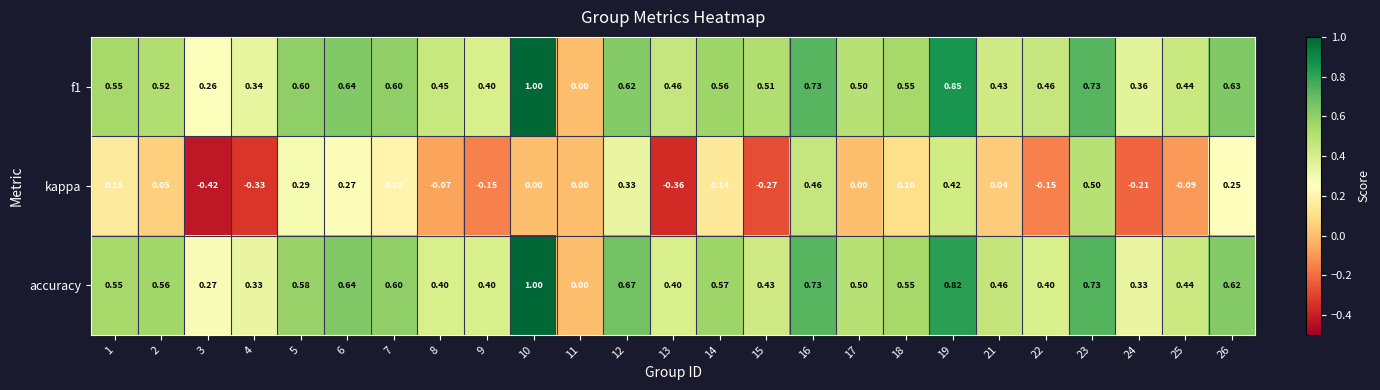

Is the value of f1 at 13 greater than the value of kappa at 4?

Yes